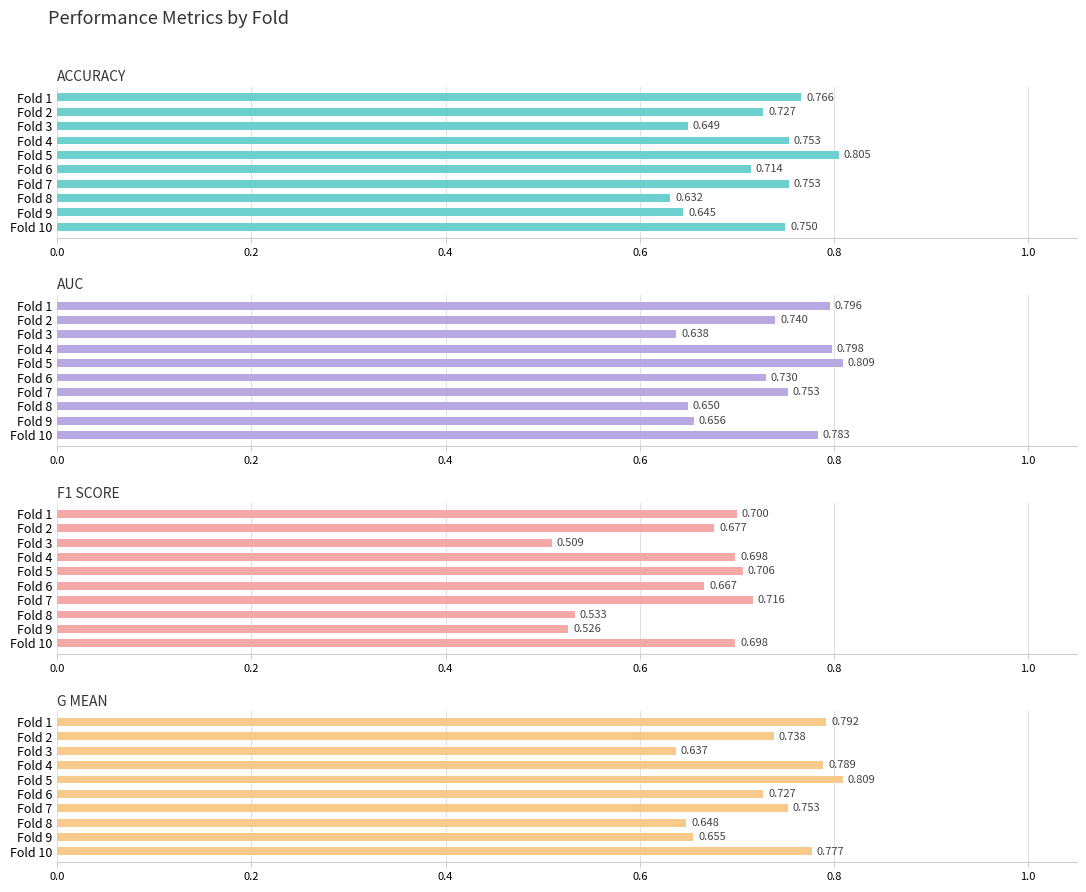

The value of auc at Fold 9 is 0.3. True or false?

False